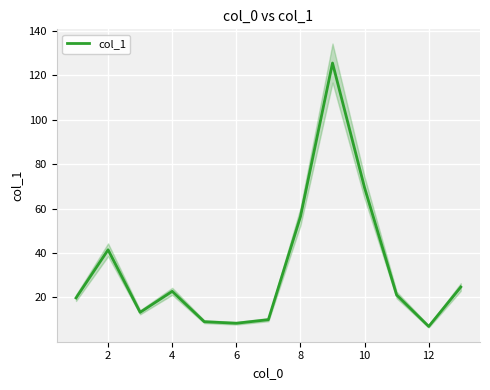

What is the minimum value for col_1?

6.9